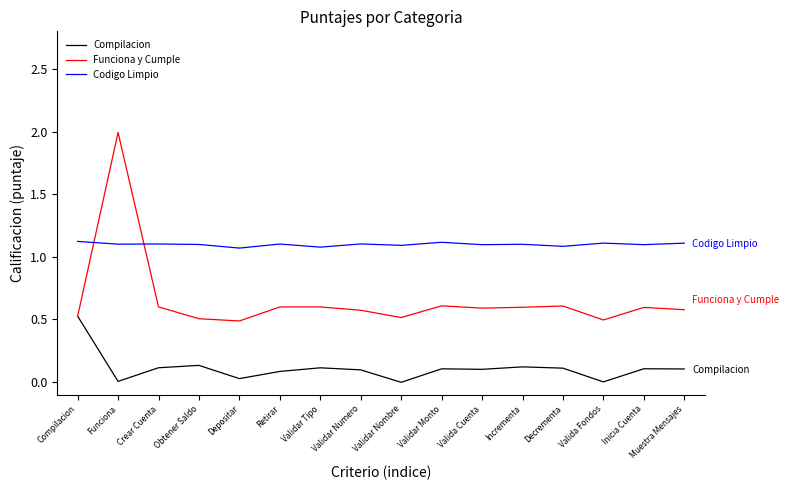

The Codigo Limpio series shows 1.6 at Validar Monto. True or false?

False